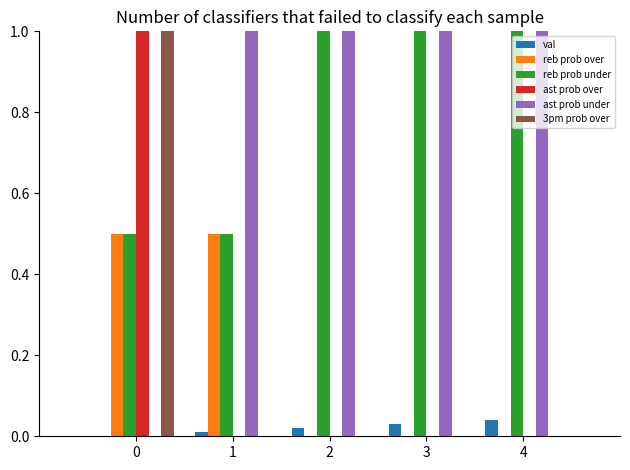

What is the greatest value displayed?

1.0